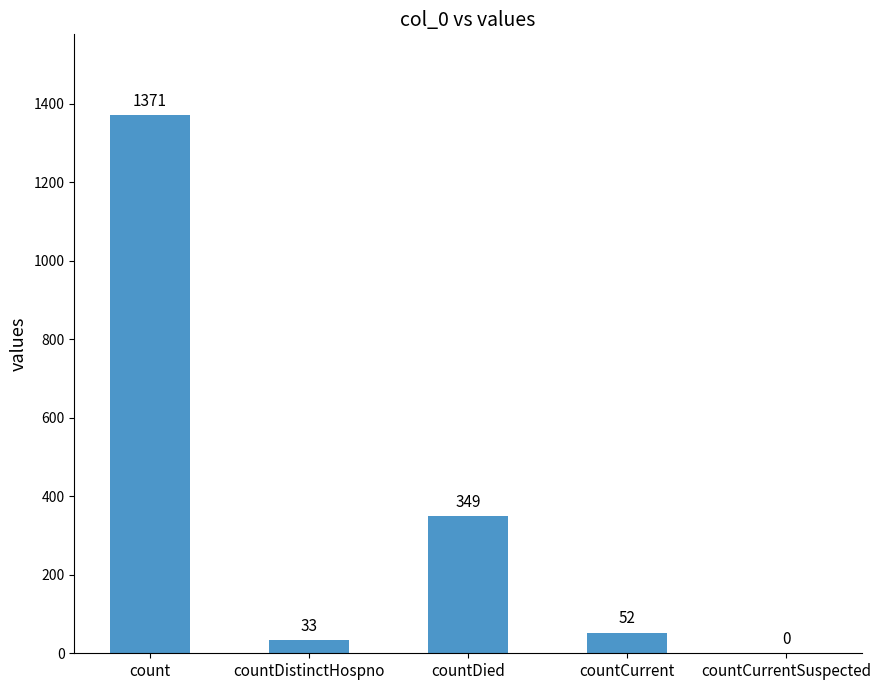

What is the greatest value displayed?

1371